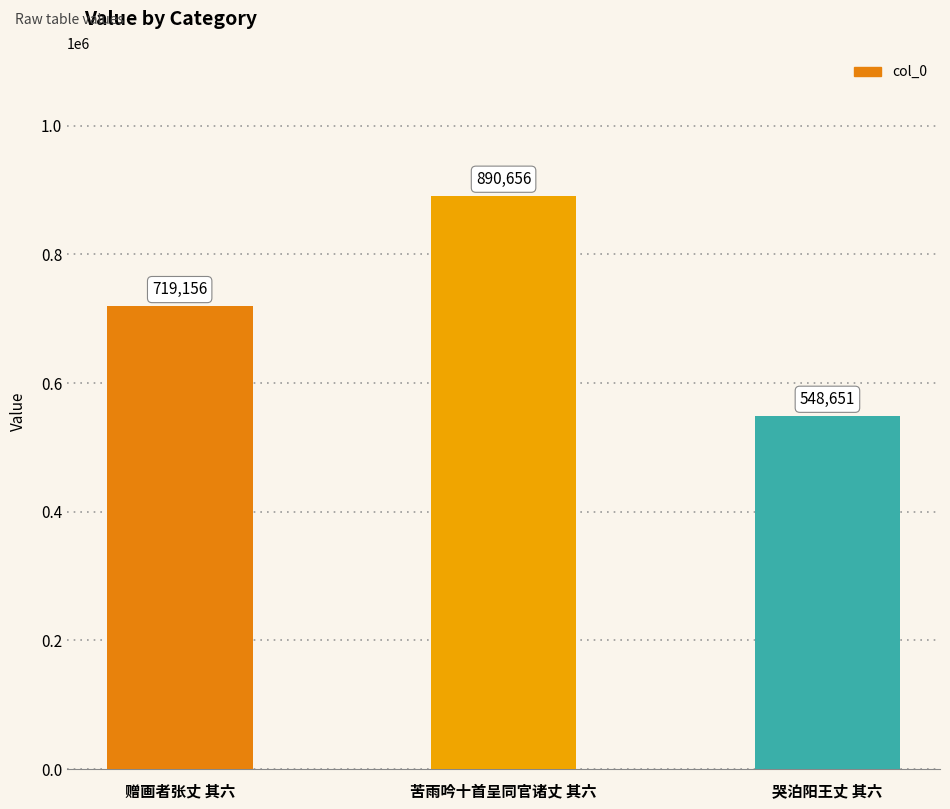

List the labels in order of value, largest first.

苦雨吟十首呈同官诸丈 其六, 赠画者张丈 其六, 哭泊阳王丈 其六